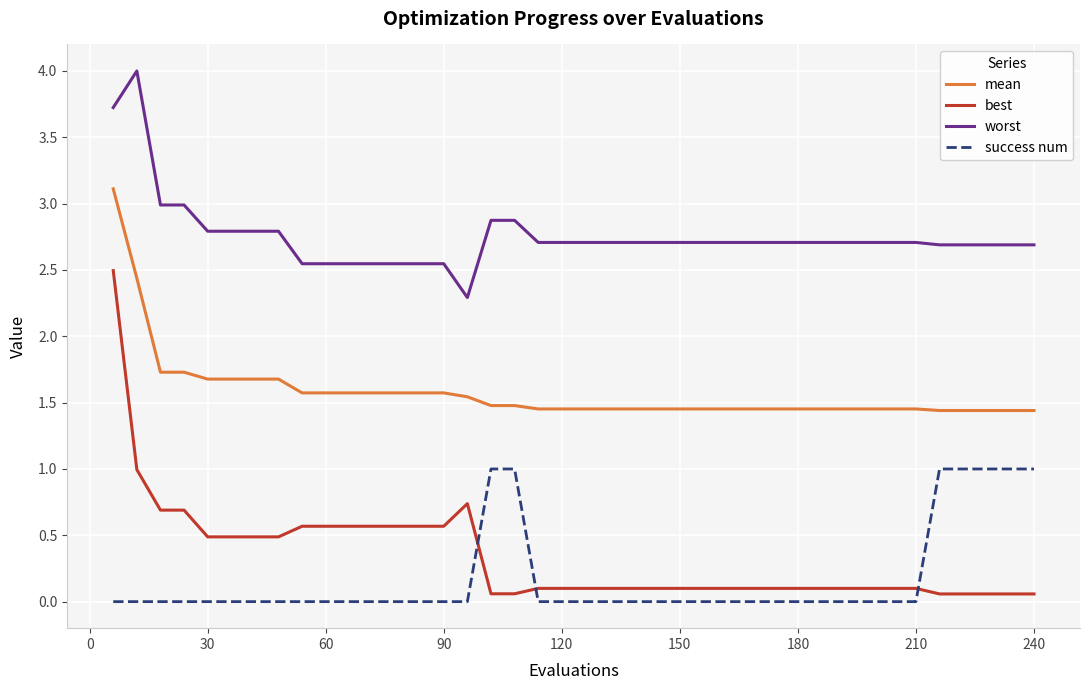

Which series has the largest total across all categories?

worst